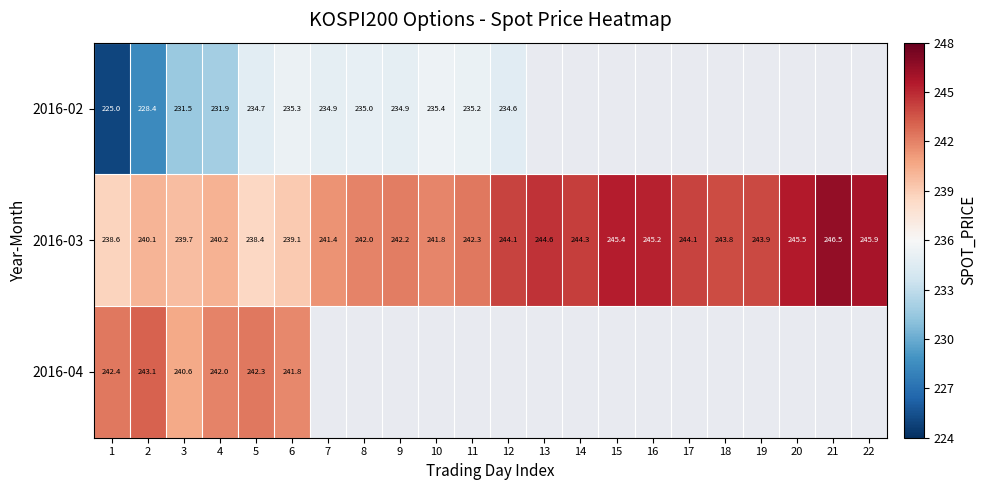

Rank the series by their average value, from lowest to highest.

2016-02, 2016-03, 2016-04